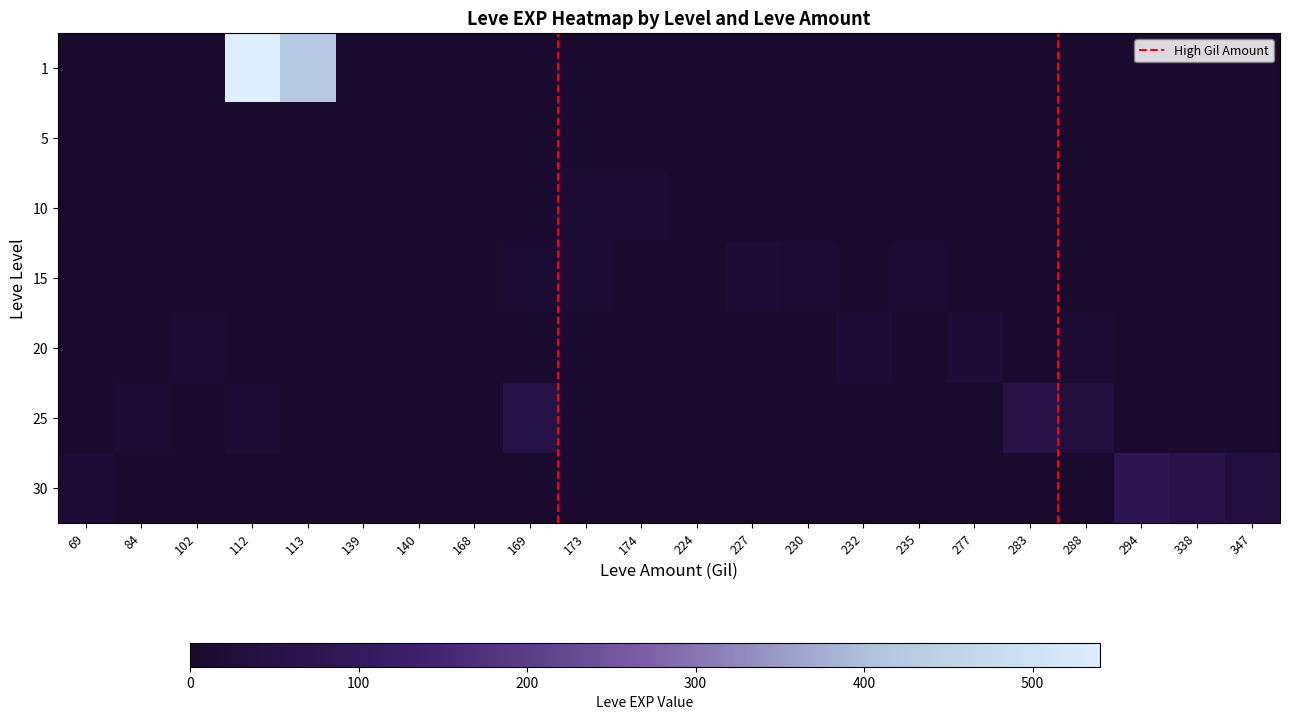

At which category is the sum across all series the highest?

112